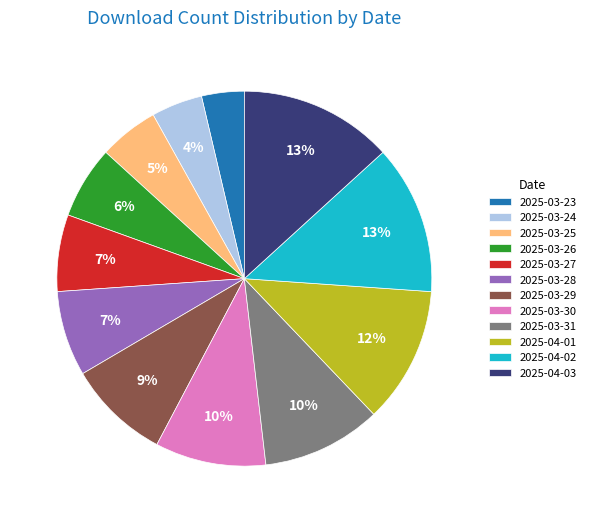

To the nearest percent, what portion does 2025-04-02 represent?

13%